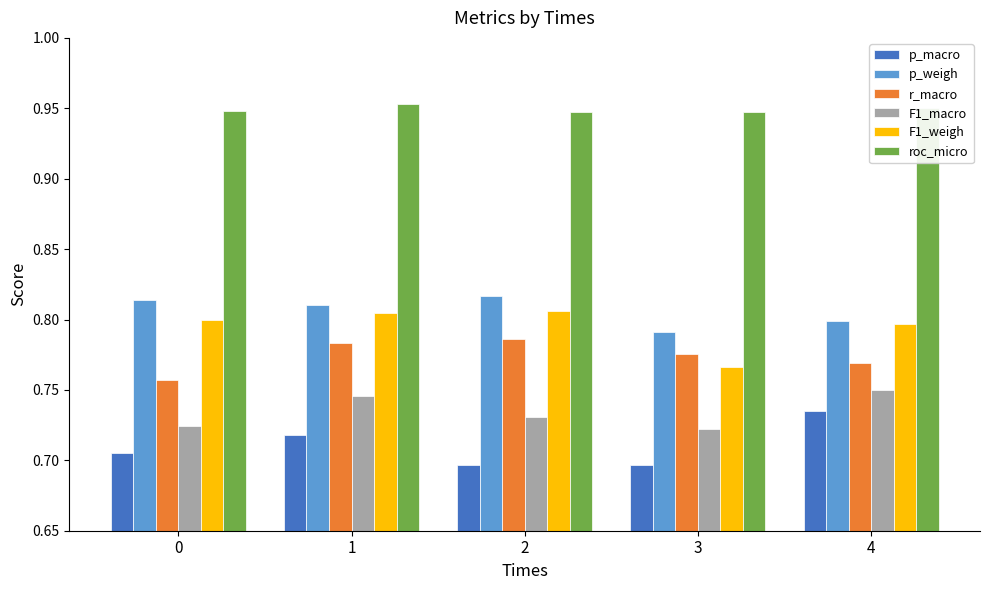

What is the sum of the roc_micro values at 4 and 2?

1.9